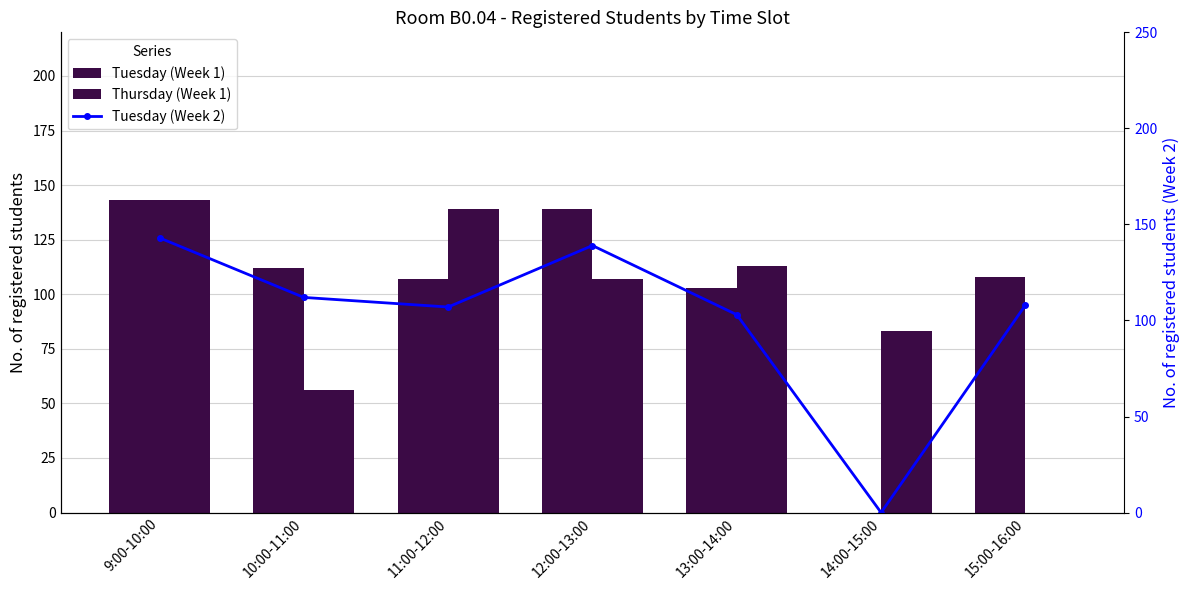

Read the Tuesday (Week 2) value at 15:00-16:00, to the nearest 50.

100